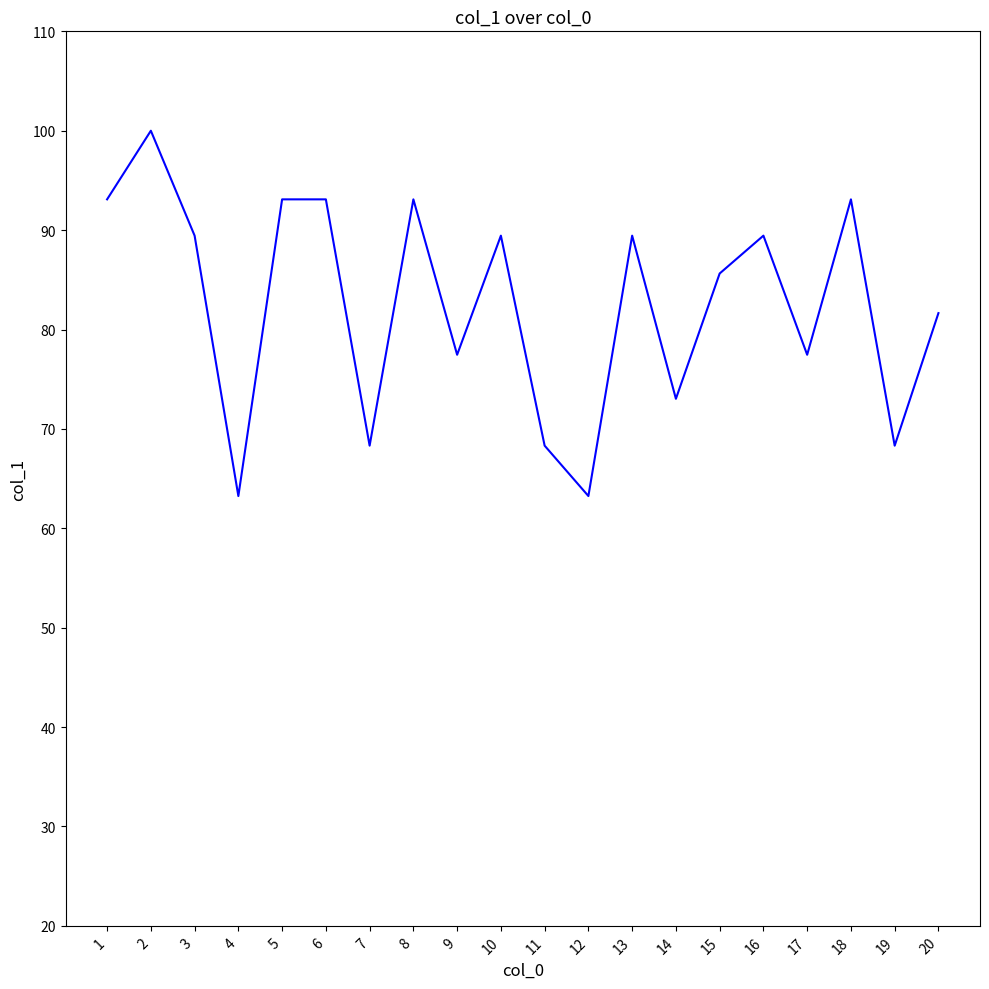

What is the difference between the values at 17 and 10?

12.0